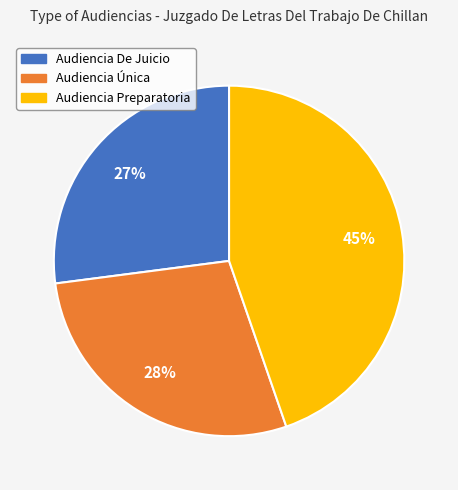

Between Audiencia De Juicio and Audiencia Única, which is larger?

Audiencia Única